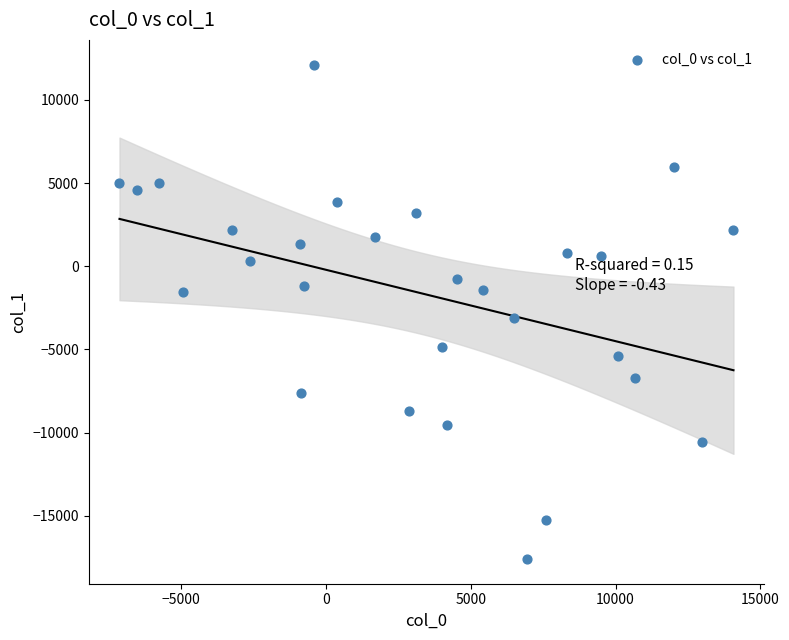

What is the range of X values (max minus min)?

21205.4